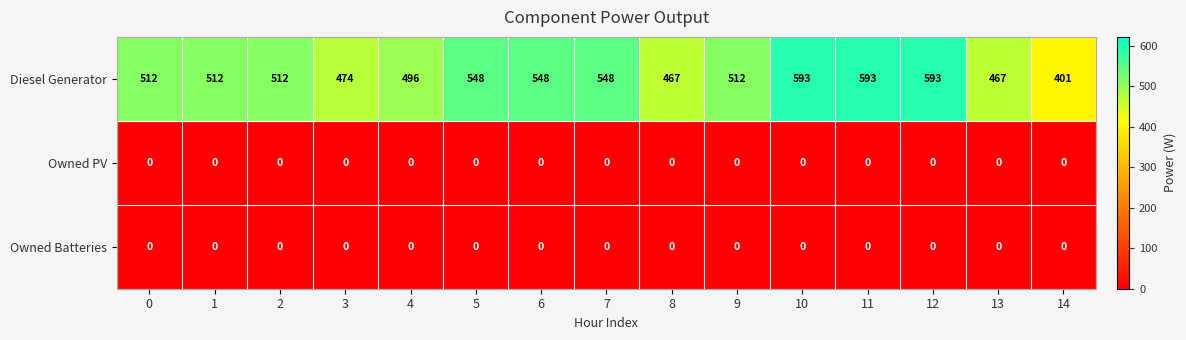

True or false: Diesel Generator has a value of 512 at 1.

True